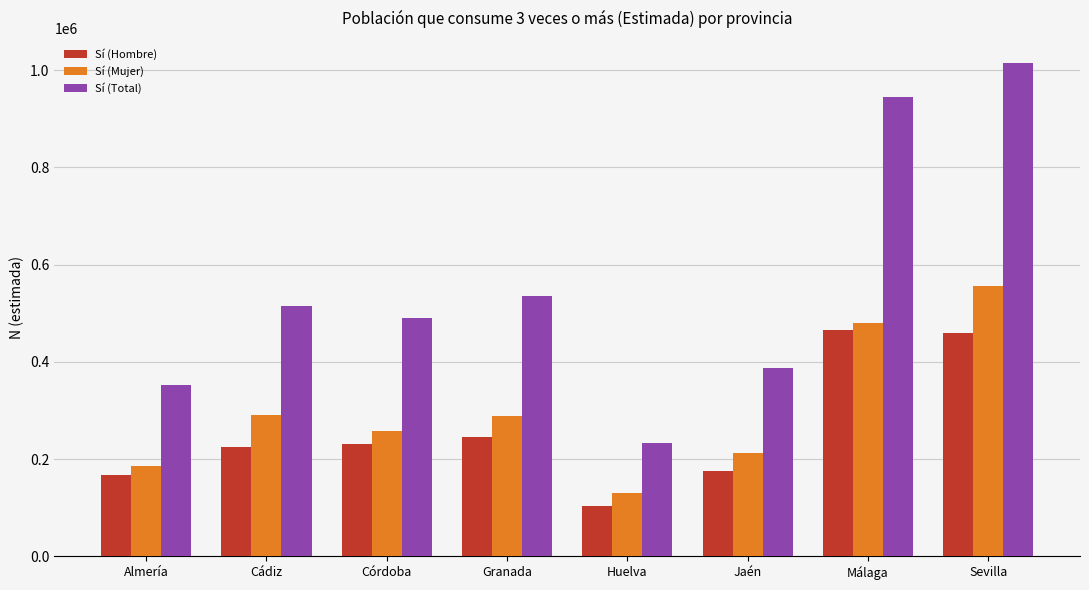

True or false: Sí (Mujer) has a value of 212265 at Jaén.

True